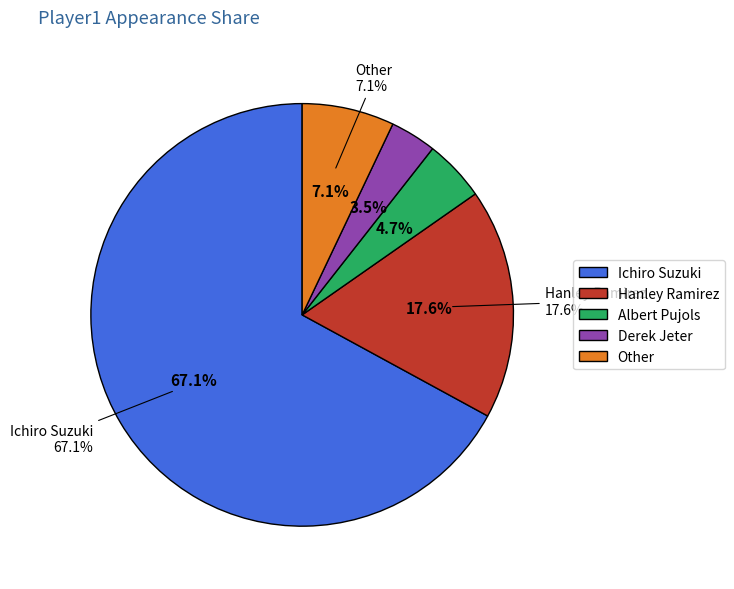

How many slices are in this pie chart?

5